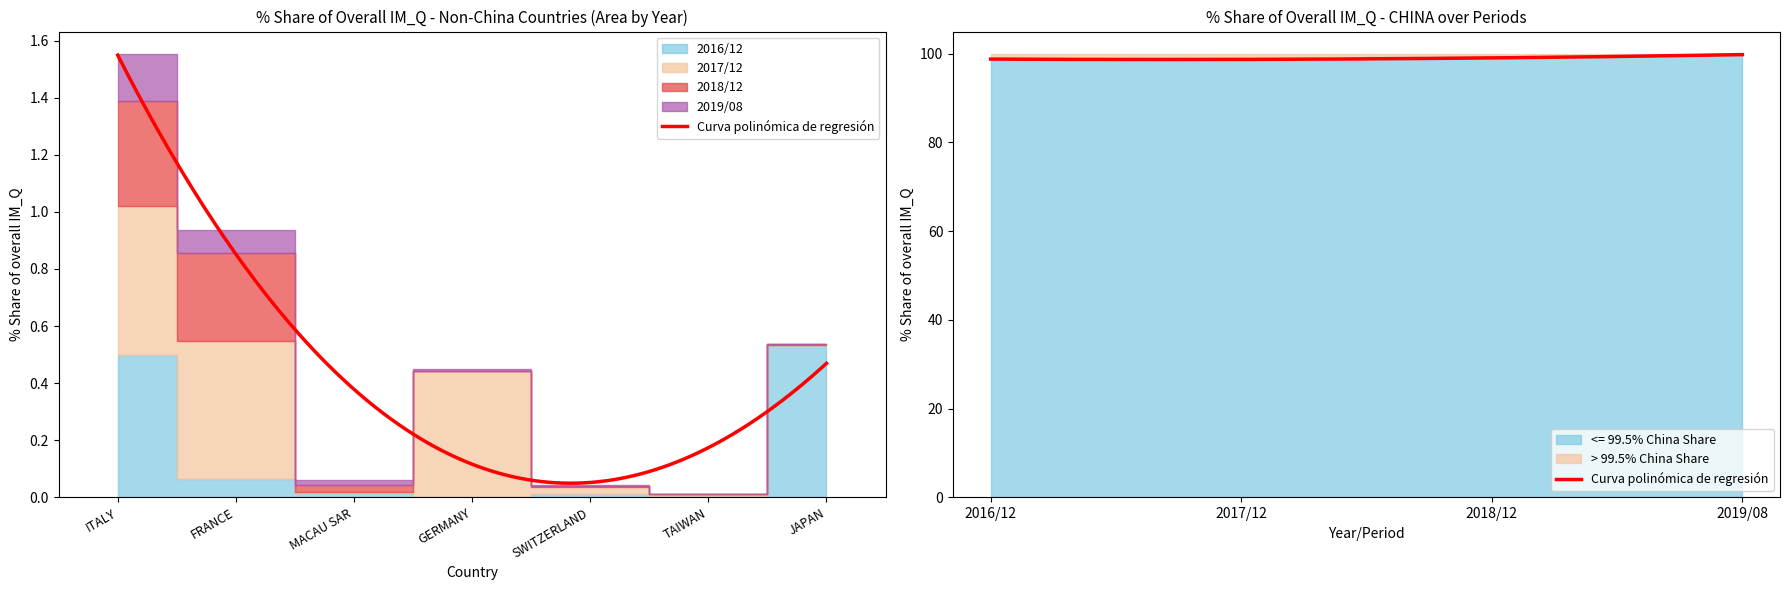

Reading left to right, transcribe all the data shown in this chart.

201612_% Share of overall IM_Q: 98.9	0.5	0.1	0.0	0.0	0.0	0.0	0.5
201712_% Share of overall IM_Q: 98.5	0.5	0.5	0.0	0.4	0.0	0.0	0.0
201812_% Share of overall IM_Q: 99.3	0.4	0.3	0.0	0.0	0.0	0.0	0.0
201908_% Share of overall IM_Q: 99.7	0.2	0.1	0.0	0.0	0.0	0.0	0.0